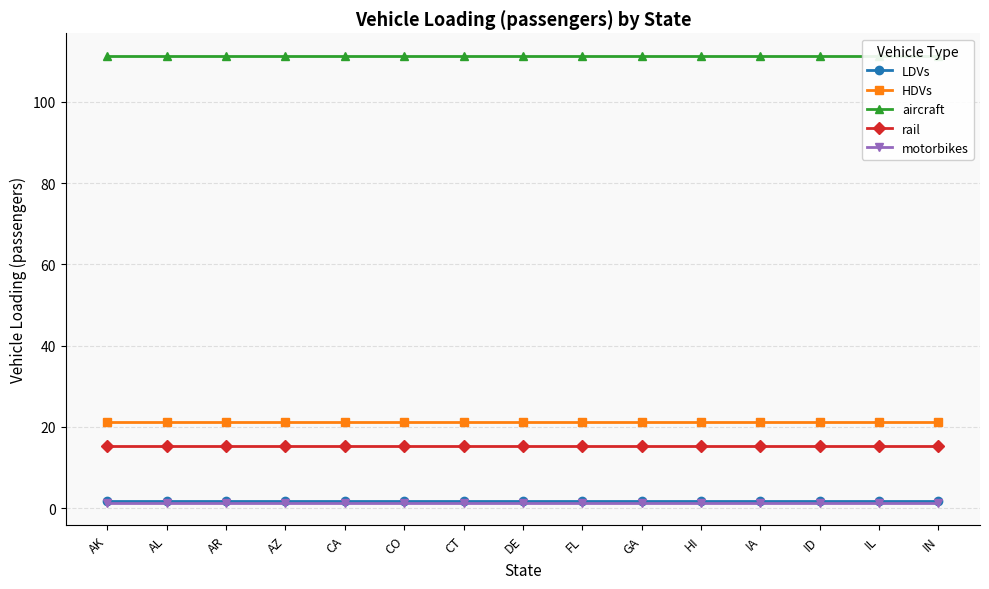

True or false: rail and motorbikes cross at least once.

False